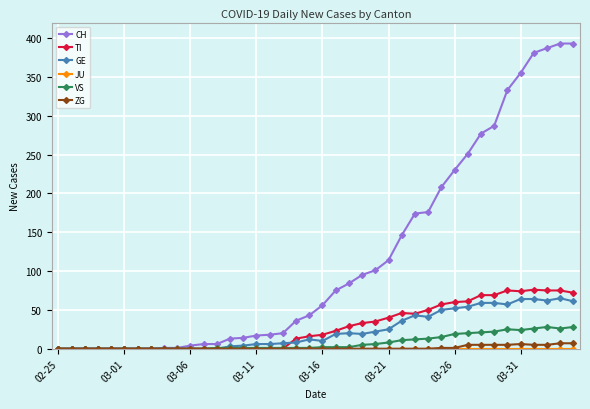

What is the sum of all ZG values?

52